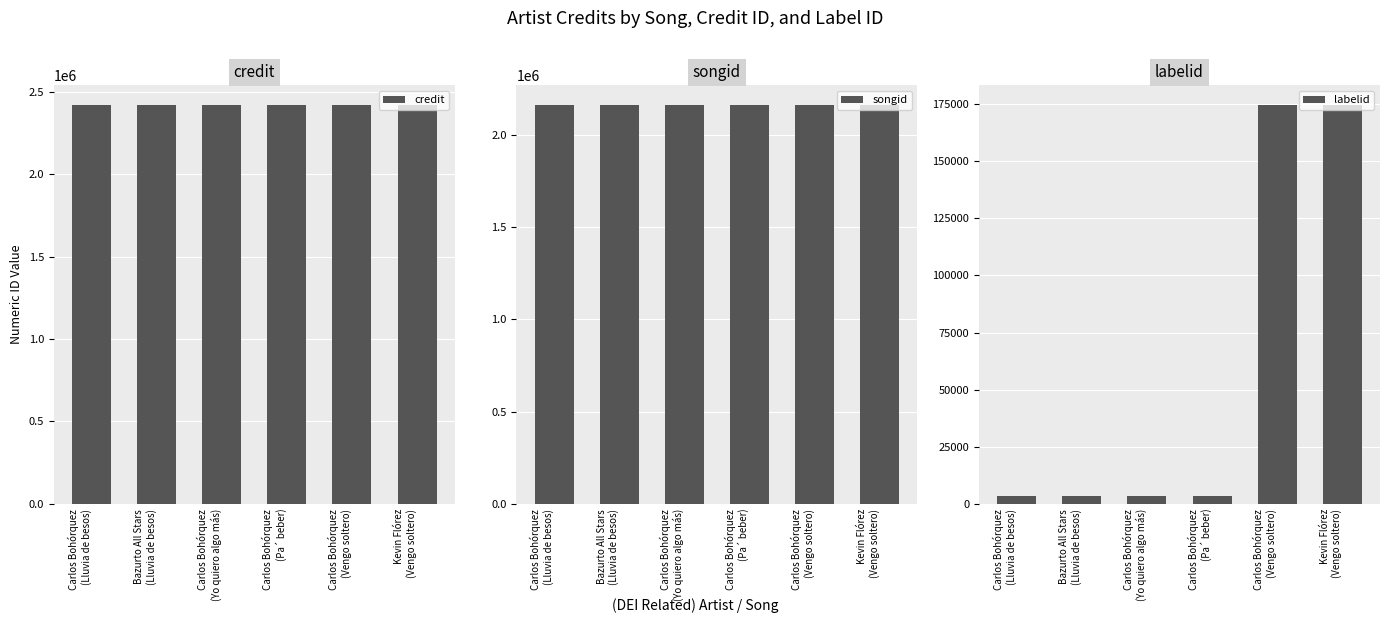

At which category does the chart reach its peak across all series?

Carlos Bohórquez
(Vengo soltero)